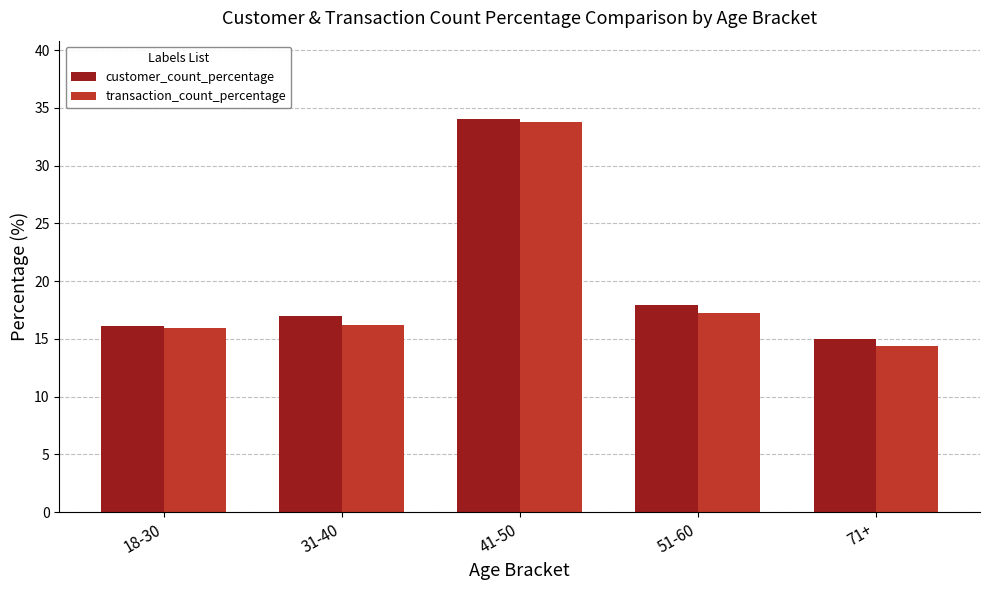

At how many categories does at least one series exceed 25?

1